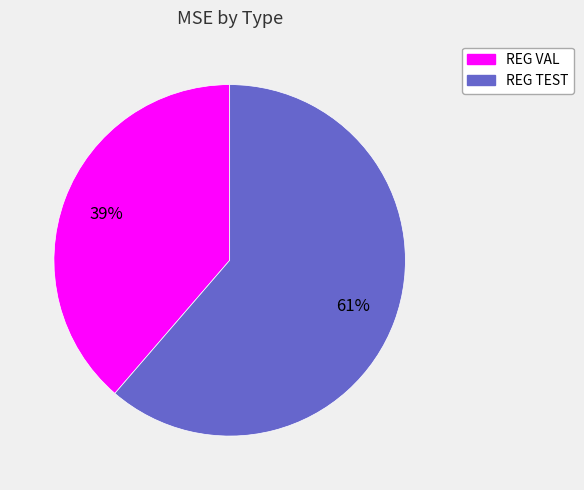

Rank the categories by value from lowest to highest.

REG VAL, REG TEST